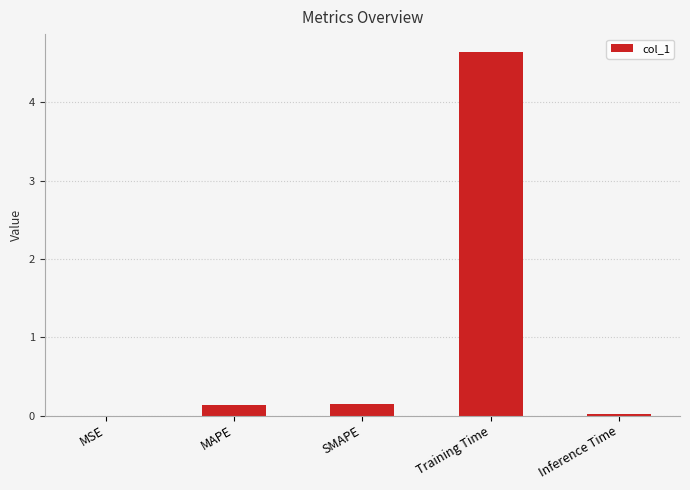

What is the greatest value displayed?

4.6